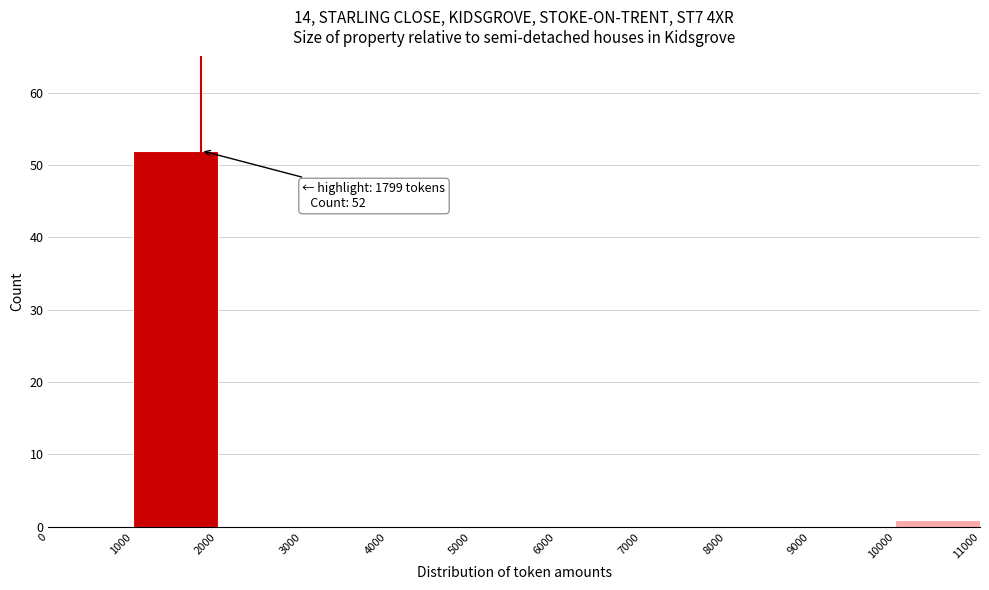

Over which range of the x-axis is the bar tallest?

1000 to 2000